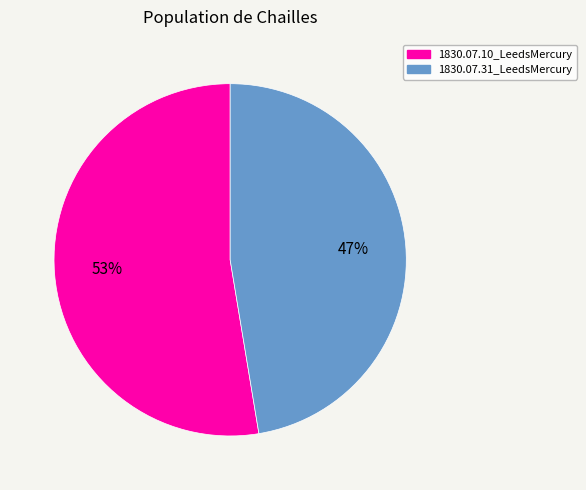

The 1830.07.10_LeedsMercury slice represents 53% of the pie. True or false?

True